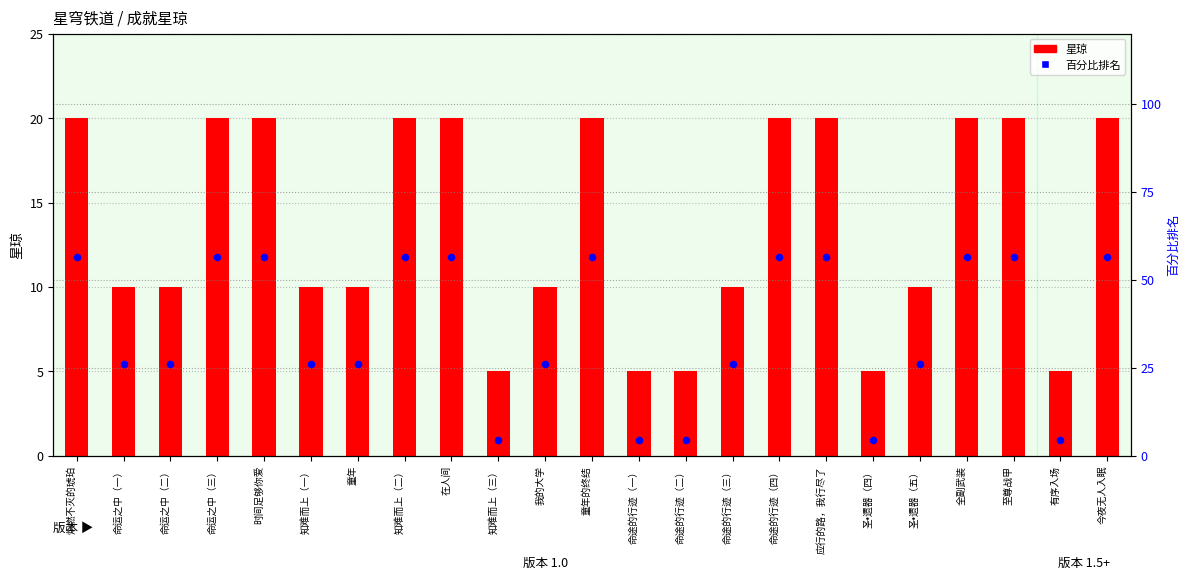

Is the value of 星琼 at 在人间 greater than the value of 百分比排名 at 圣•遗器（五）?

No